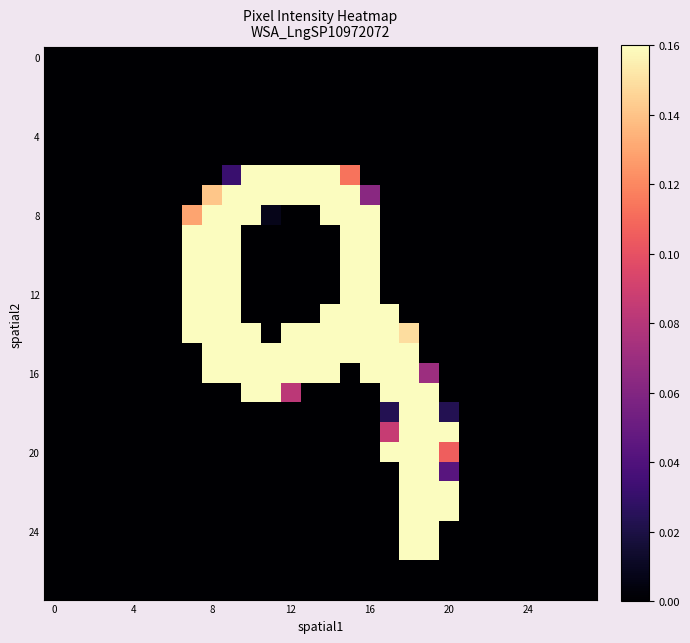

Count the number of data series in this chart.

28